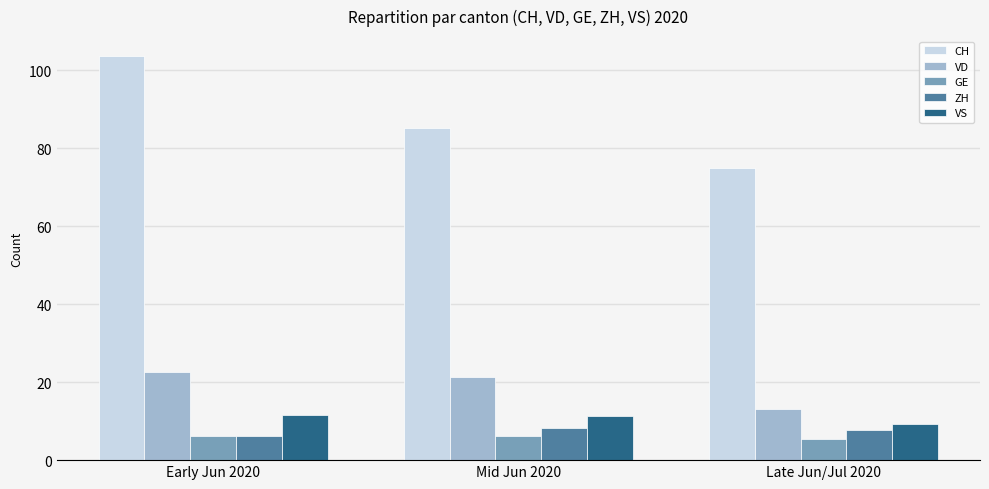

At which label does CH reach its peak?

Early Jun 2020